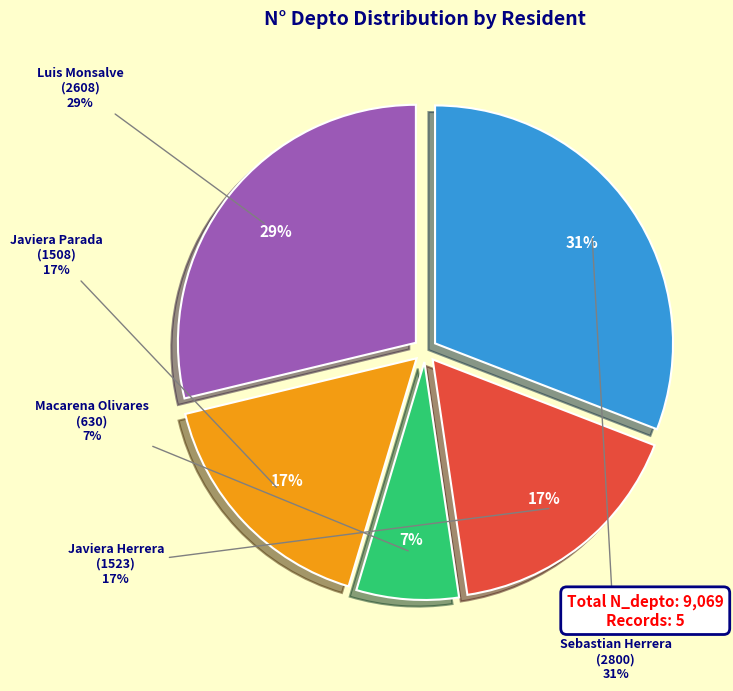

Between Luis Monsalve
(2608) and Javiera Herrera
(1523), which is larger?

Luis Monsalve
(2608)